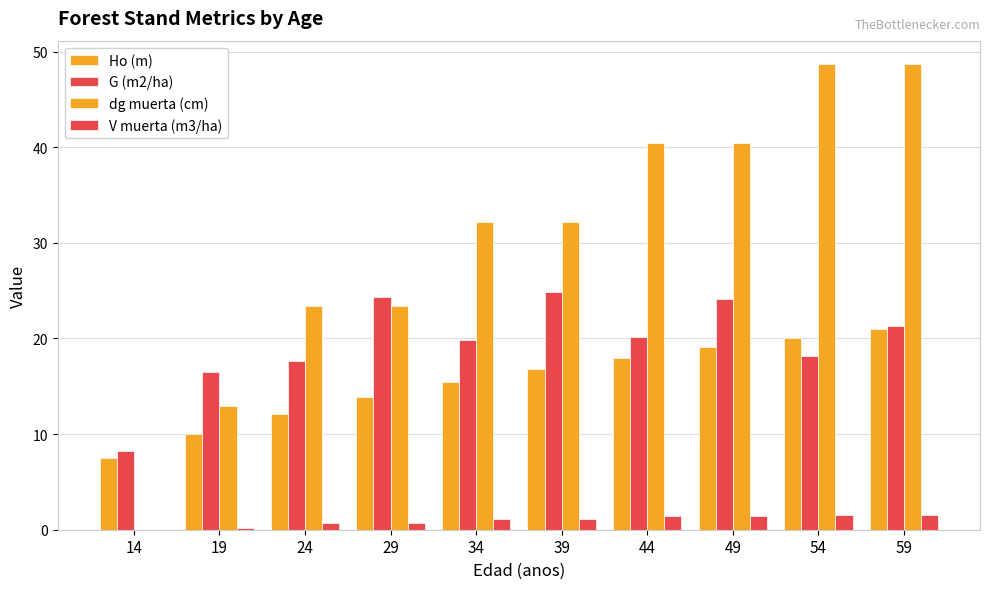

At 19, list the series in order from largest to smallest.

G (m2/ha), dg muerta (cm), Ho (m), V muerta (m3/ha)